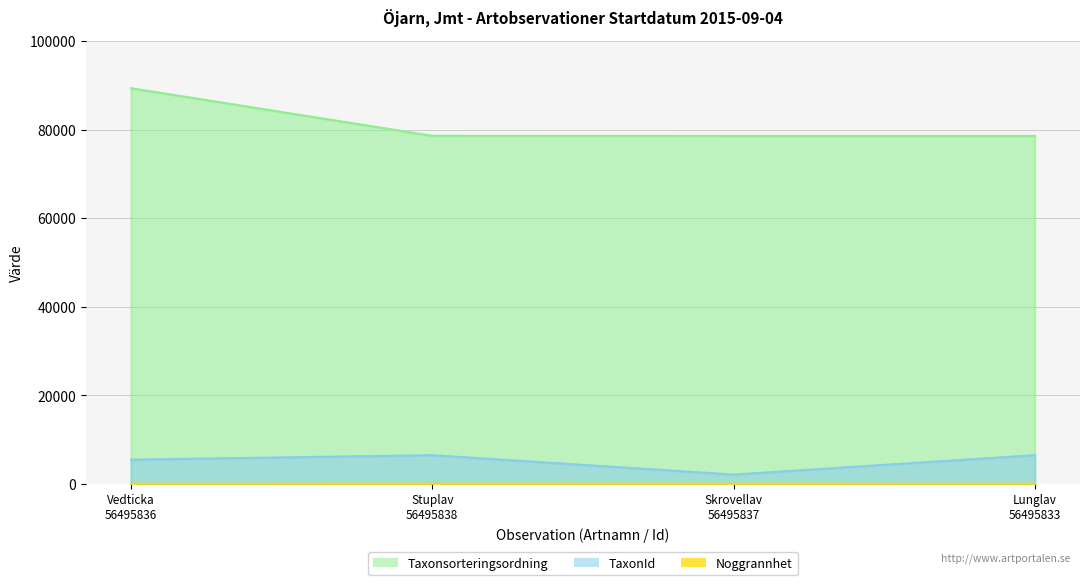

What is the highest value of the Noggrannhet series?

20